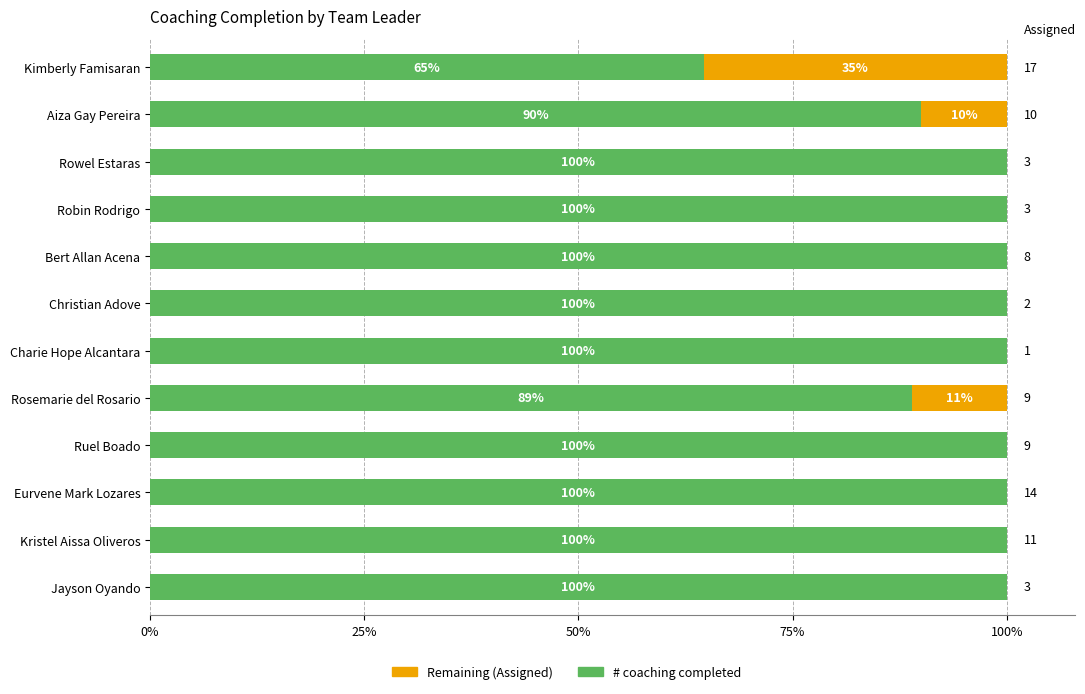

How many data points does each series have?

12